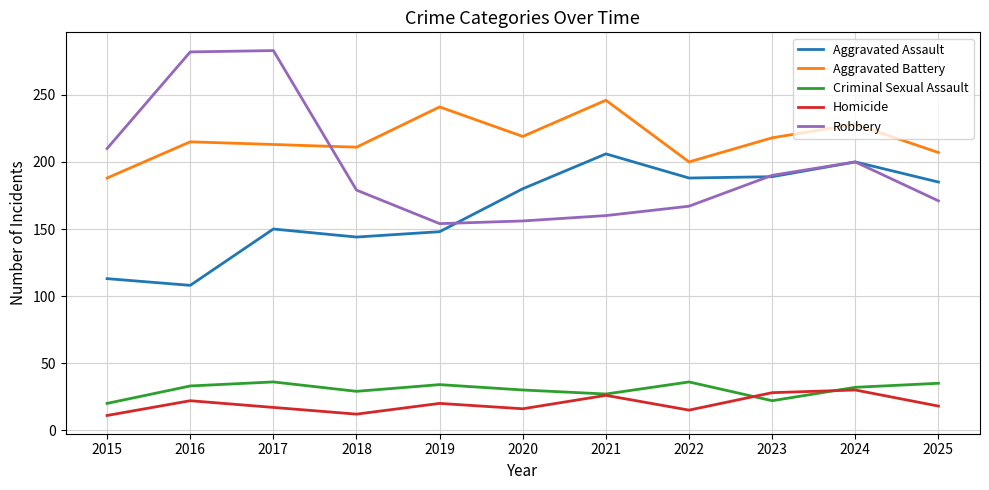

What is the approximate value of Aggravated Battery at 2025?

207